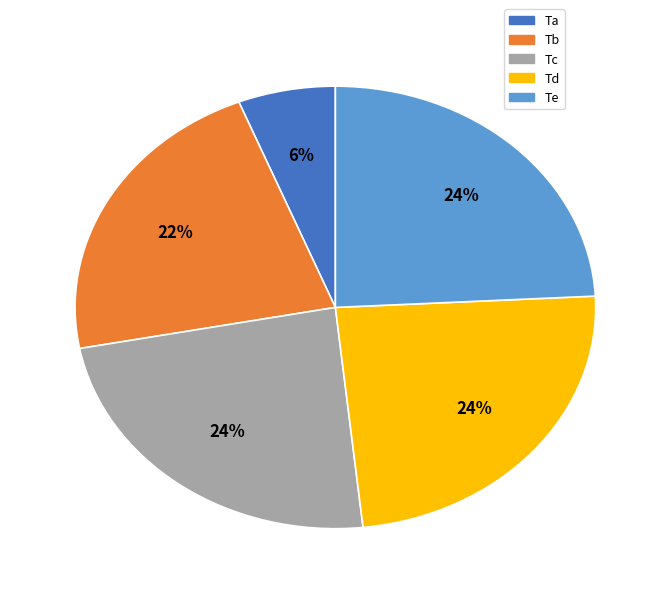

To the nearest percent, what is the difference between the largest and smallest slice percentages?

18%